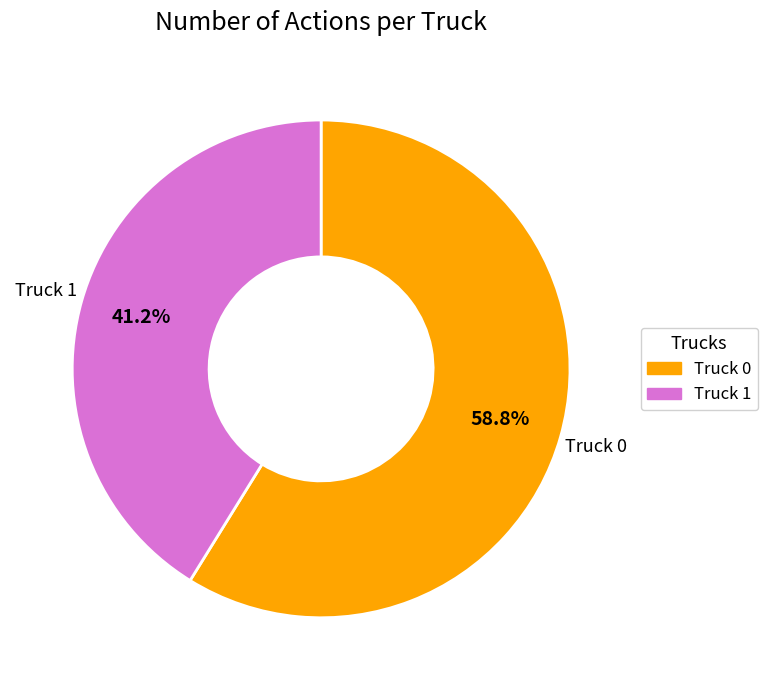

Count the number of slices in the pie.

2